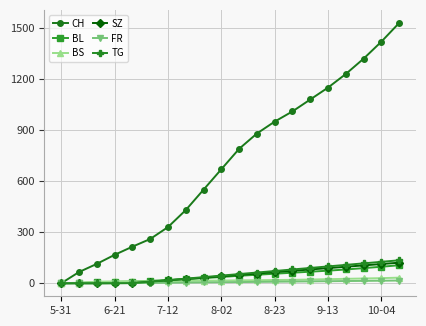

After their last crossing, which series has the higher values: BL or TG?

TG